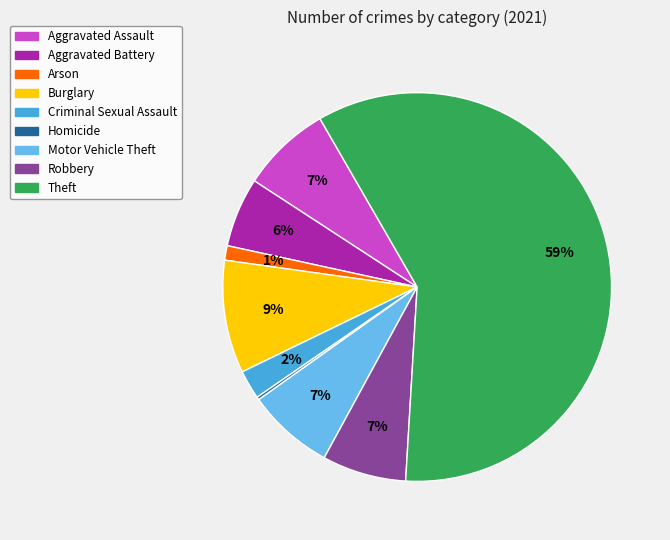

What is the largest slice in the pie chart?

Theft